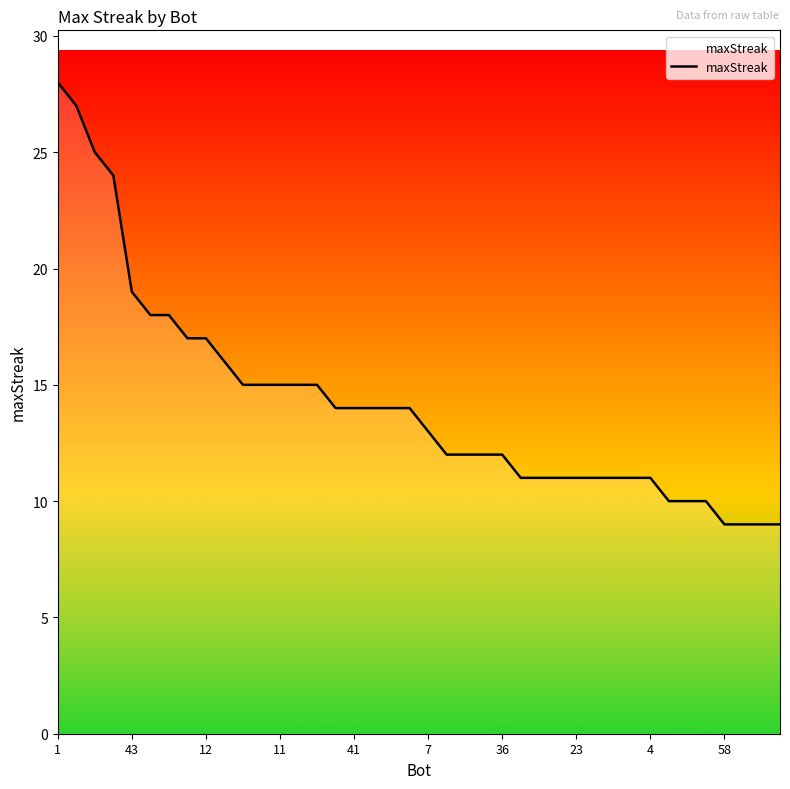

What is the smallest value displayed?

9